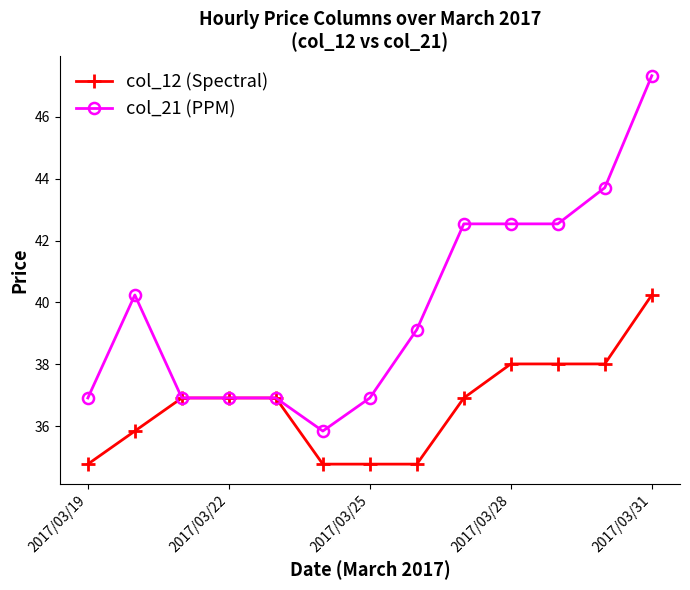

At how many categories does at least one series exceed 35?

13